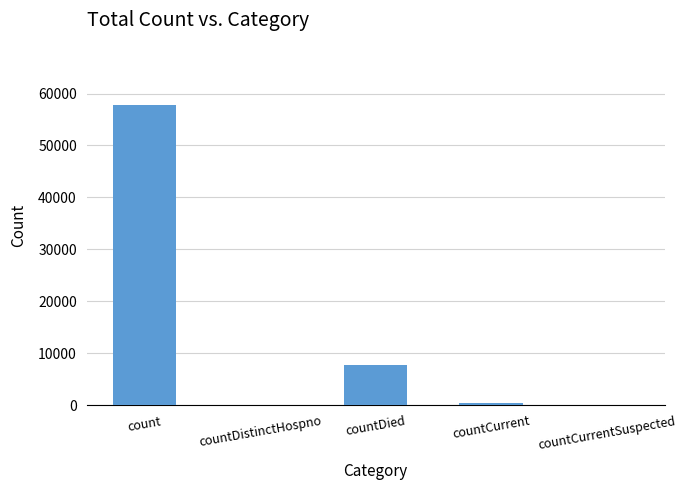

What is the sum of all values?

65930